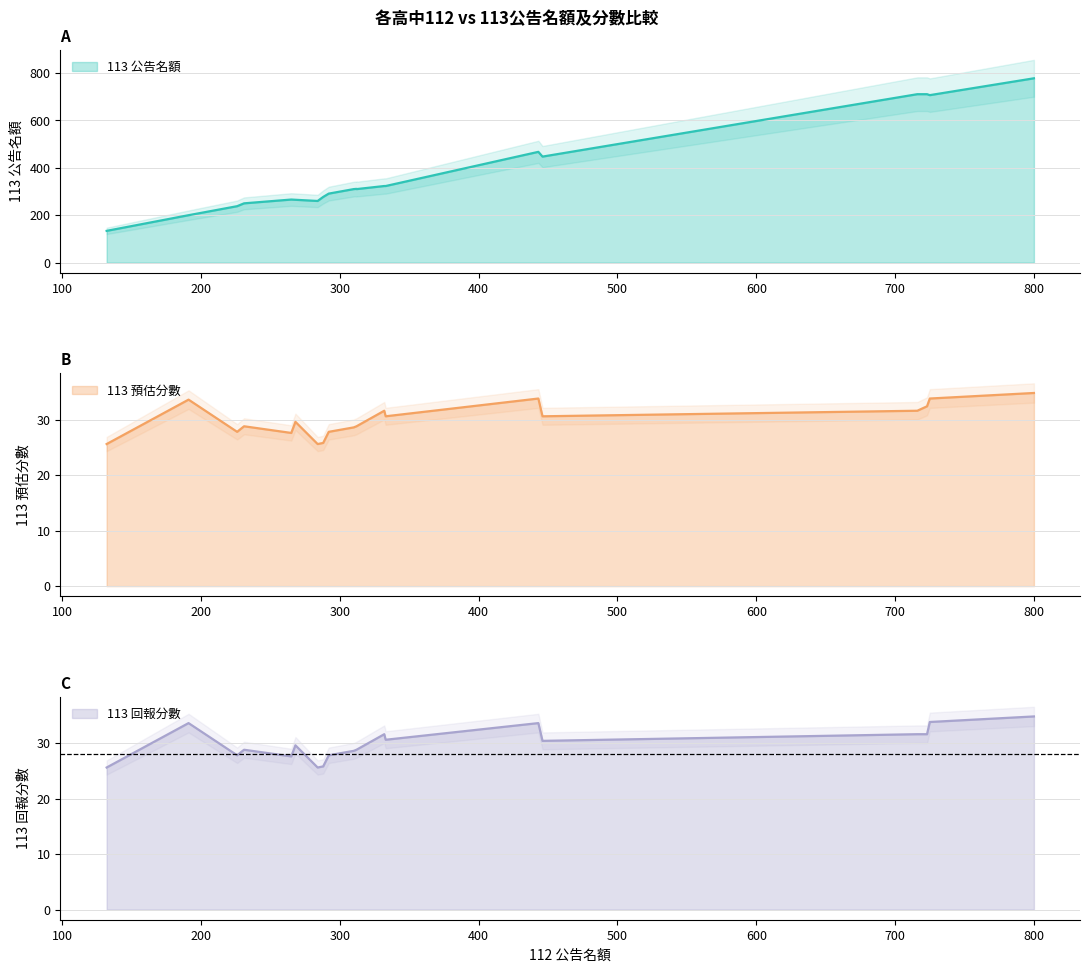

The value of 113 預估分數 at 麗山高中 is 28.8. True or false?

True